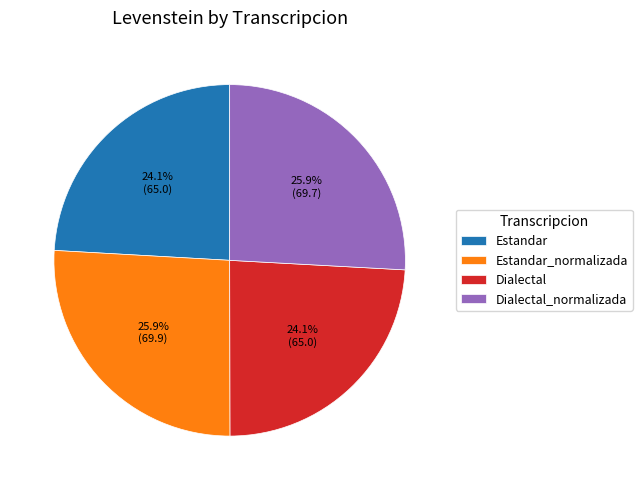

What percentage is NOT represented by Estandar?

75.9%